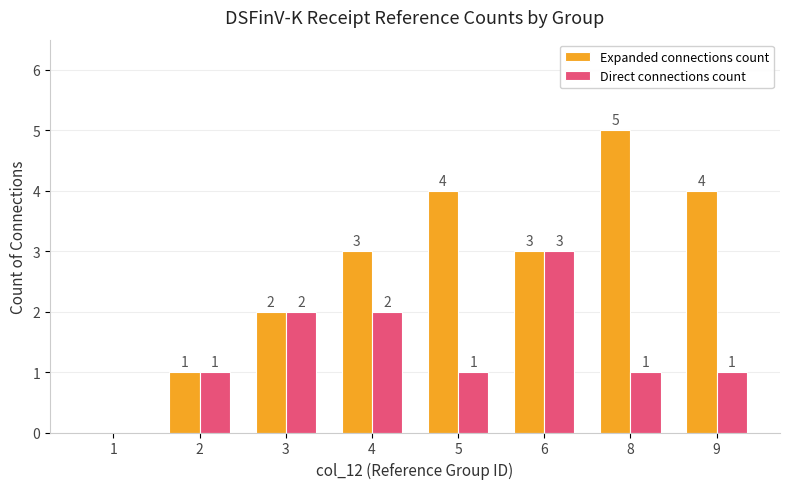

Reading left to right, list all the values displayed in this chart.

Expanded connections count: 0	1	2	3	4	3	5	4
Direct connections count: 0	1	2	2	1	3	1	1